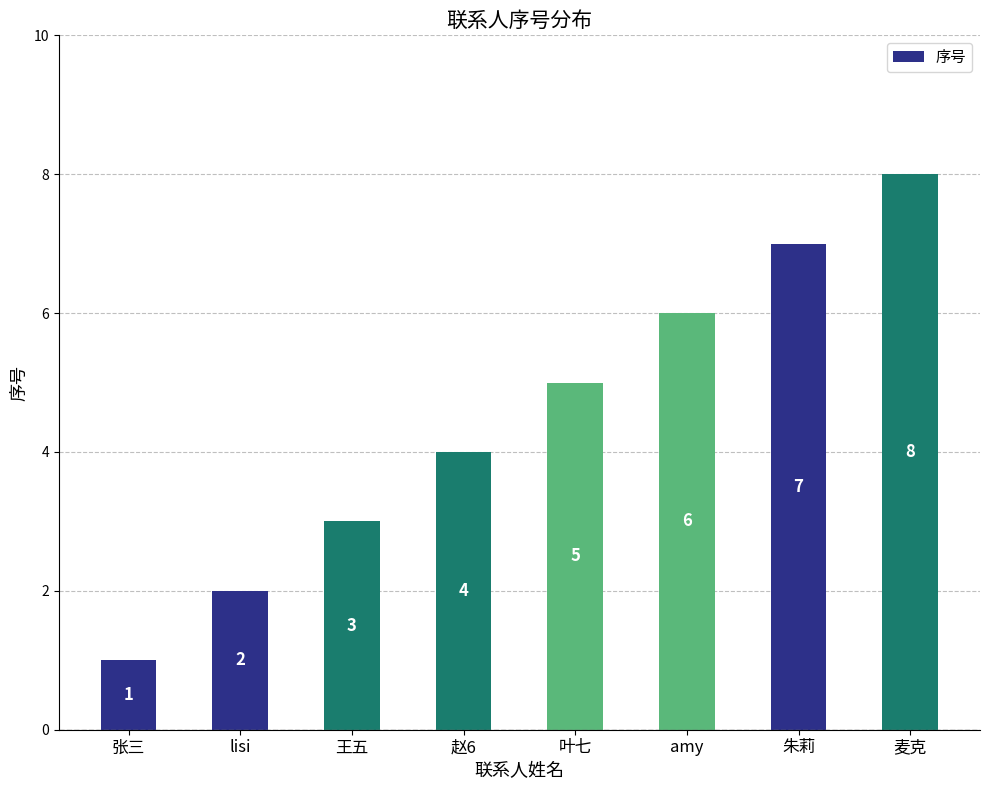

Count the values in the range 3 to 7.

5